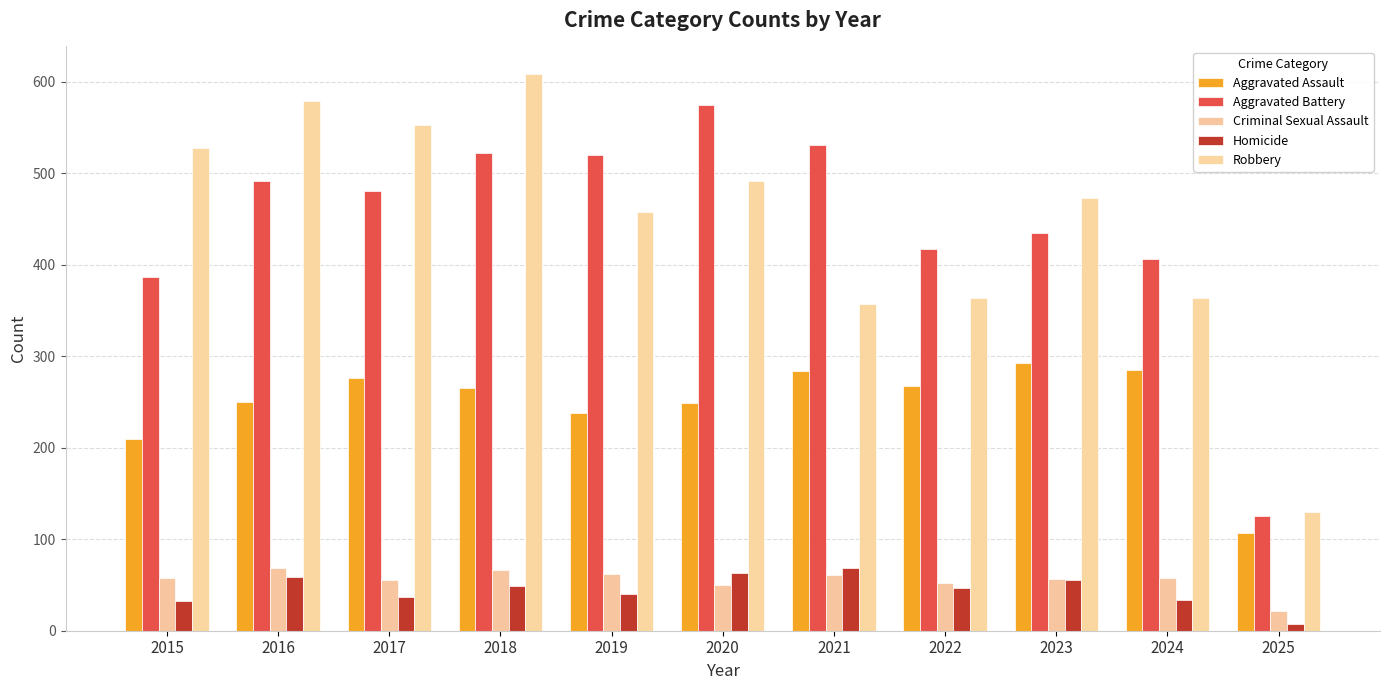

What is the sum of all Aggravated Assault values?

2724